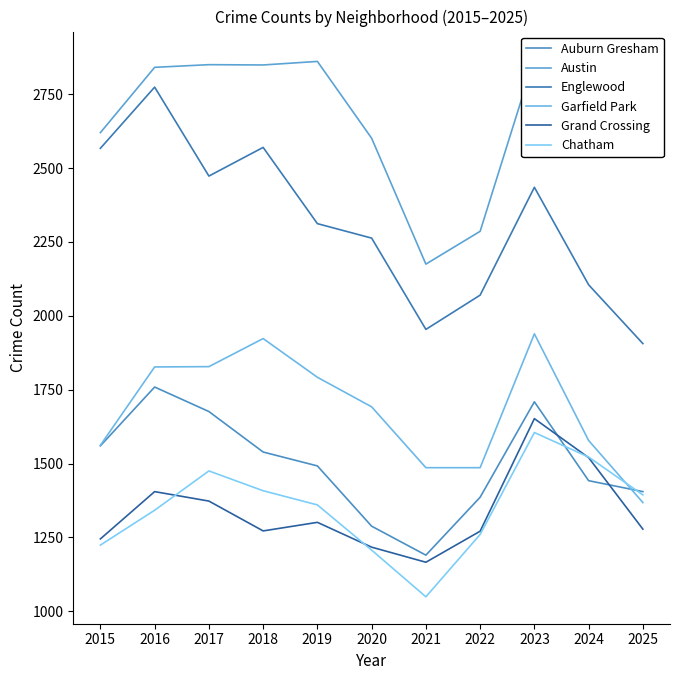

Is this an area chart (filled region under the line)?

No